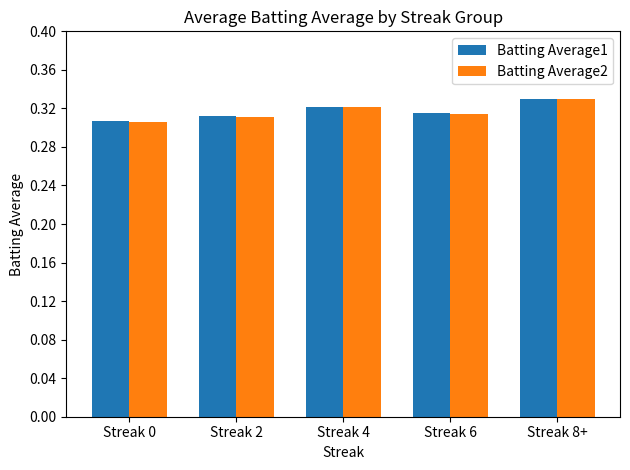

Which category has the highest value in the Batting Average2 series?

Streak 8+